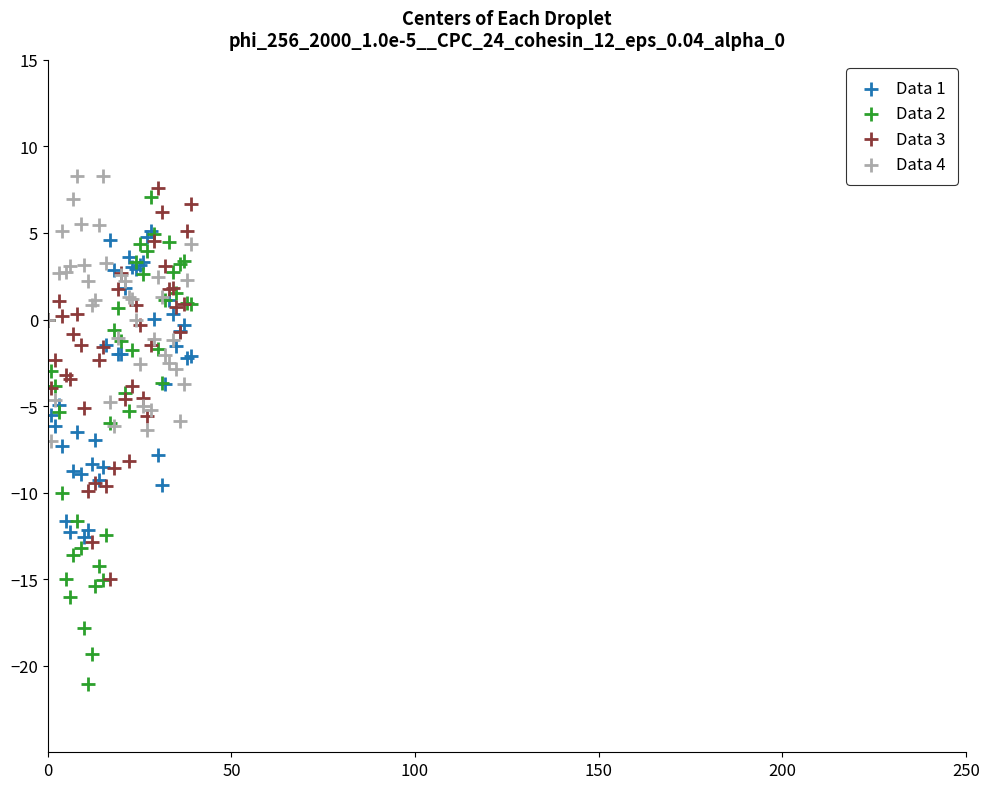

What are all the series names shown in the legend?

Data 1, Data 2, Data 3, Data 4